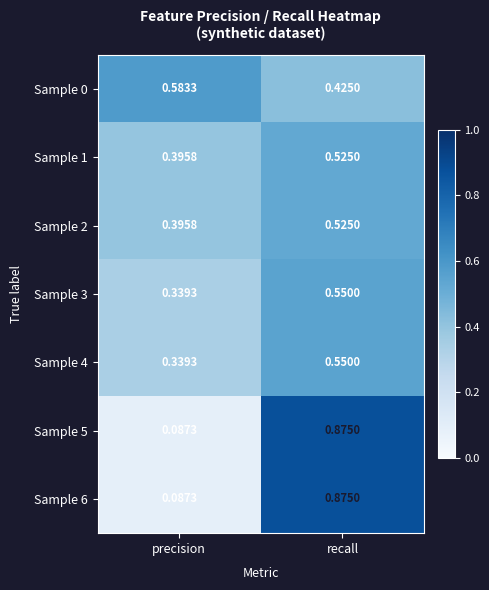

Where is Sample 6 nearest to the value 0?

precision